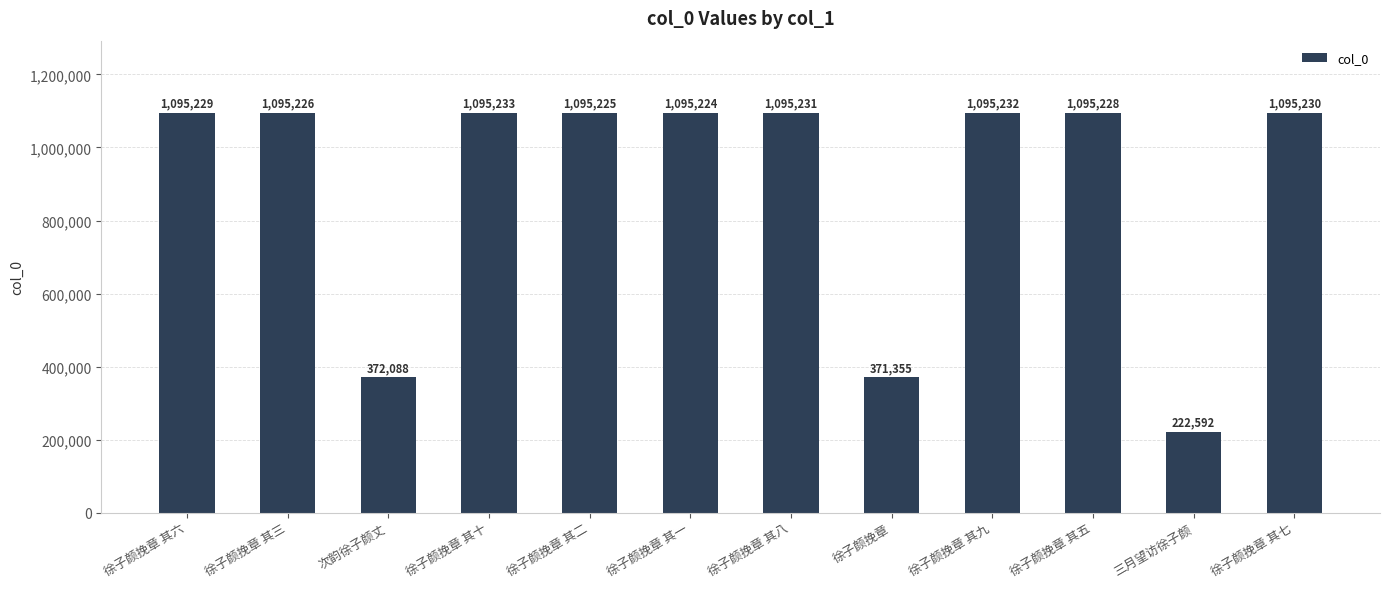

How many bars are there in total?

12